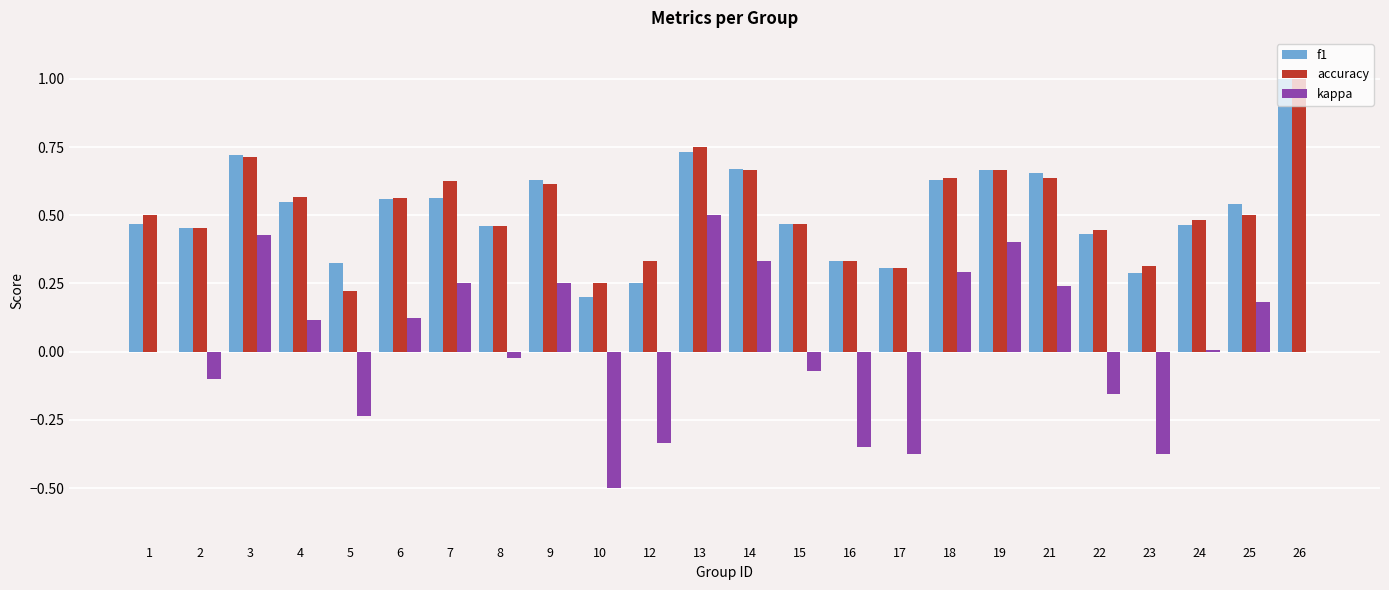

At which category does the chart reach its peak across all series?

26